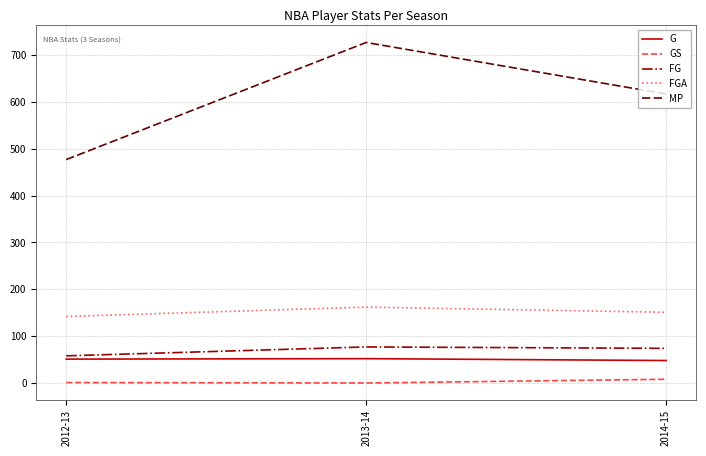

What is the maximum value for FG?

77